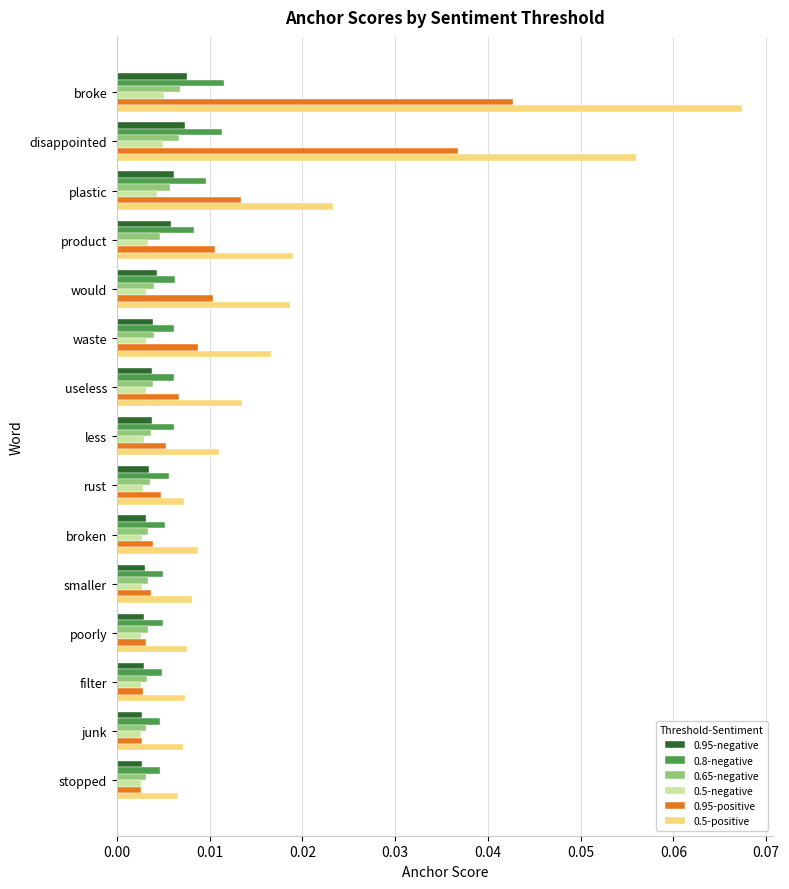

At how many categories does at least one series exceed 0?

15